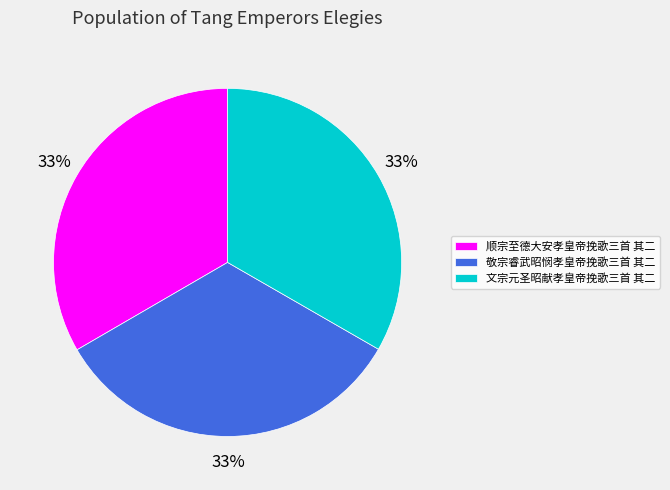

Does 文宗元圣昭献孝皇帝挽歌三首 其二 account for over 50% of the chart?

No